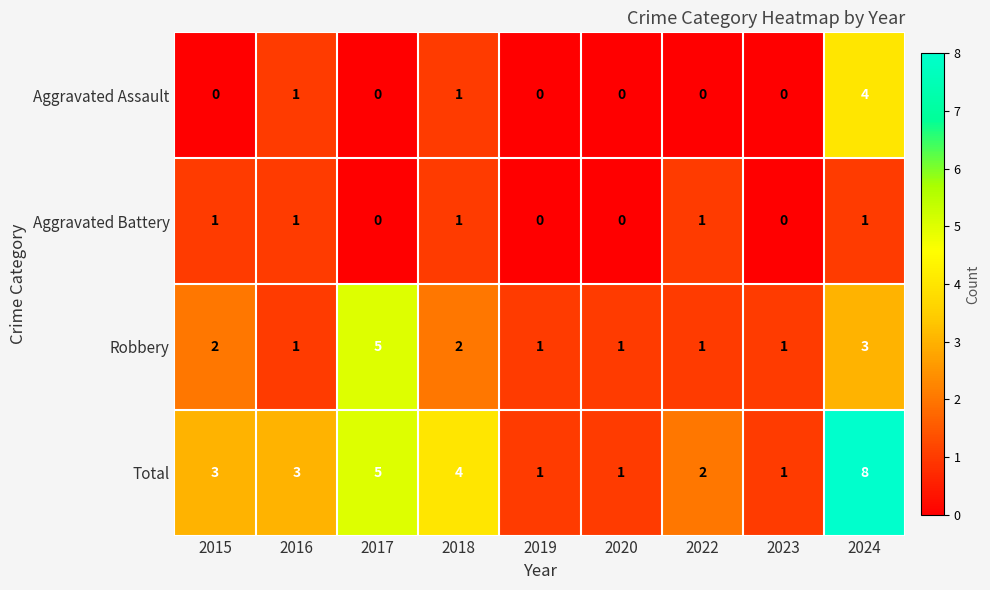

How many Aggravated Assault values are between 0 and 1?

8